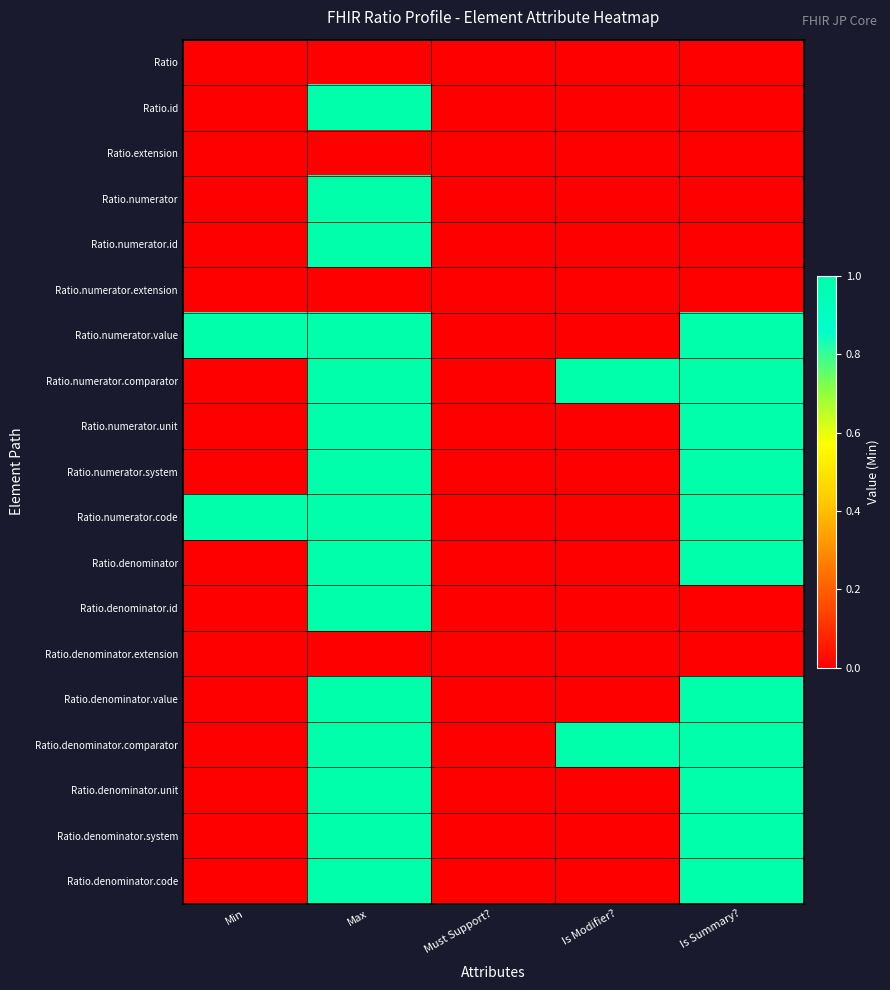

Reading left to right, extract all data points from this chart.

Ratio: Min=0	Max=0	Must Support?=0	Is Modifier?=0	Is Summary?=0
Ratio.id: Min=0	Max=1	Must Support?=0	Is Modifier?=0	Is Summary?=0
Ratio.extension: Min=0	Max=0	Must Support?=0	Is Modifier?=0	Is Summary?=0
Ratio.numerator: Min=0	Max=1	Must Support?=0	Is Modifier?=0	Is Summary?=0
Ratio.numerator.id: Min=0	Max=1	Must Support?=0	Is Modifier?=0	Is Summary?=0
Ratio.numerator.extension: Min=0	Max=0	Must Support?=0	Is Modifier?=0	Is Summary?=0
Ratio.numerator.value: Min=1	Max=1	Must Support?=0	Is Modifier?=0	Is Summary?=1
Ratio.numerator.comparator: Min=0	Max=1	Must Support?=0	Is Modifier?=1	Is Summary?=1
Ratio.numerator.unit: Min=0	Max=1	Must Support?=0	Is Modifier?=0	Is Summary?=1
Ratio.numerator.system: Min=0	Max=1	Must Support?=0	Is Modifier?=0	Is Summary?=1
Ratio.numerator.code: Min=1	Max=1	Must Support?=0	Is Modifier?=0	Is Summary?=1
Ratio.denominator: Min=0	Max=1	Must Support?=0	Is Modifier?=0	Is Summary?=1
Ratio.denominator.id: Min=0	Max=1	Must Support?=0	Is Modifier?=0	Is Summary?=0
Ratio.denominator.extension: Min=0	Max=0	Must Support?=0	Is Modifier?=0	Is Summary?=0
Ratio.denominator.value: Min=0	Max=1	Must Support?=0	Is Modifier?=0	Is Summary?=1
Ratio.denominator.comparator: Min=0	Max=1	Must Support?=0	Is Modifier?=1	Is Summary?=1
Ratio.denominator.unit: Min=0	Max=1	Must Support?=0	Is Modifier?=0	Is Summary?=1
Ratio.denominator.system: Min=0	Max=1	Must Support?=0	Is Modifier?=0	Is Summary?=1
Ratio.denominator.code: Min=0	Max=1	Must Support?=0	Is Modifier?=0	Is Summary?=1